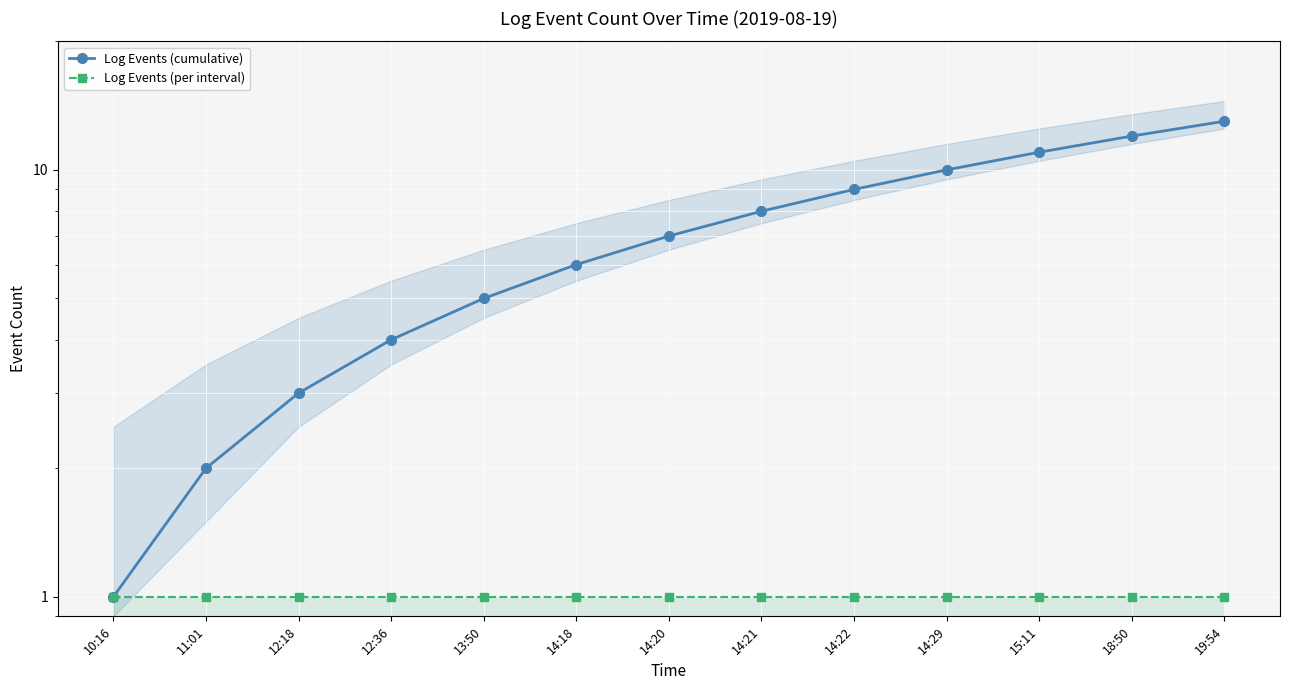

True or false: Log Events (cumulative) has more than 1 interior local peaks.

False